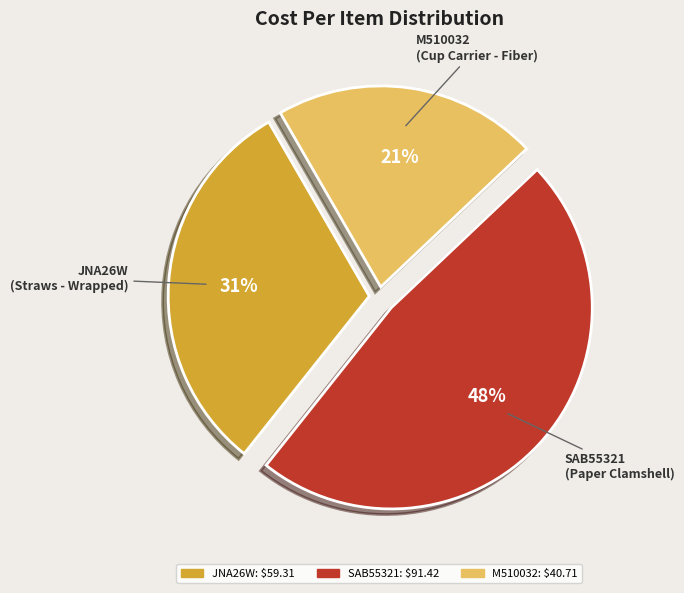

Is there a majority slice in this chart?

No